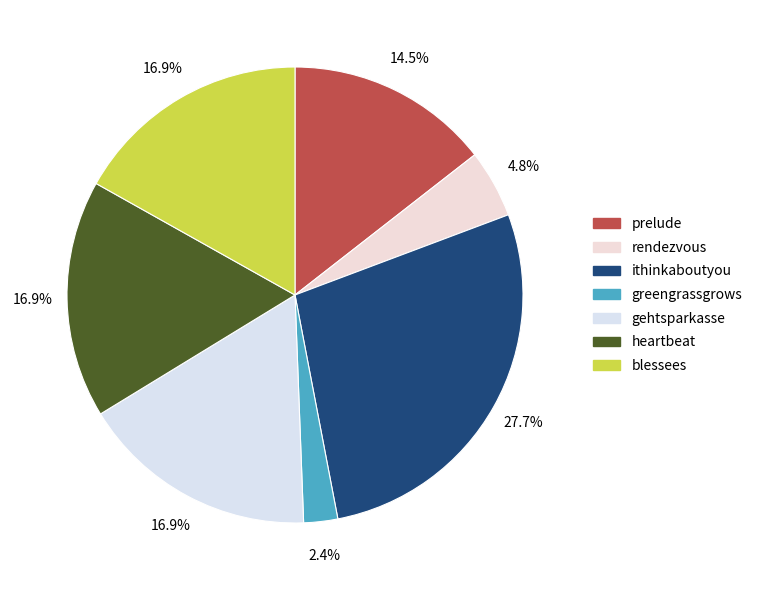

Count the number of slices in the pie.

7